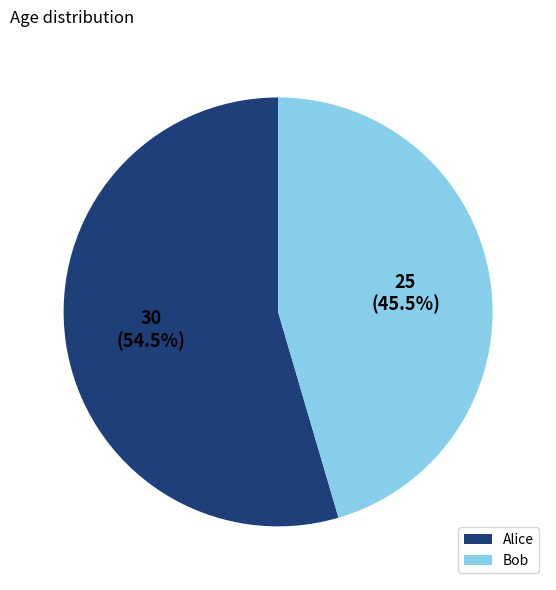

Which category has the biggest portion of the pie?

Alice